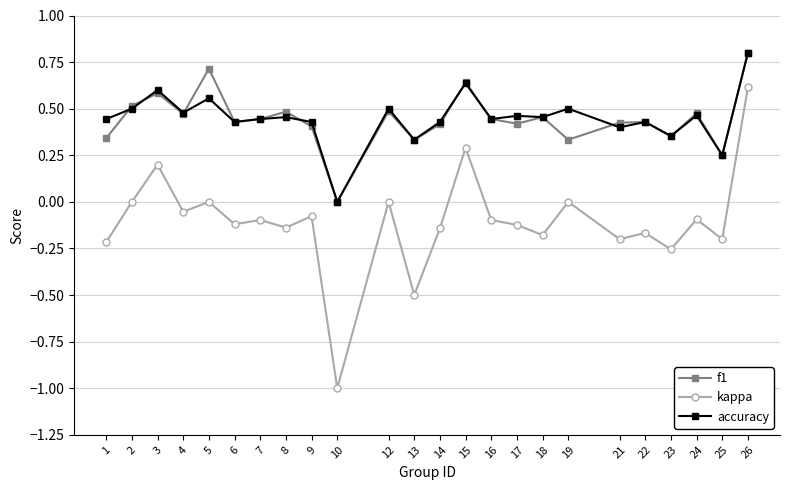

Is the value of kappa at 15 greater than the value of f1 at 7?

No